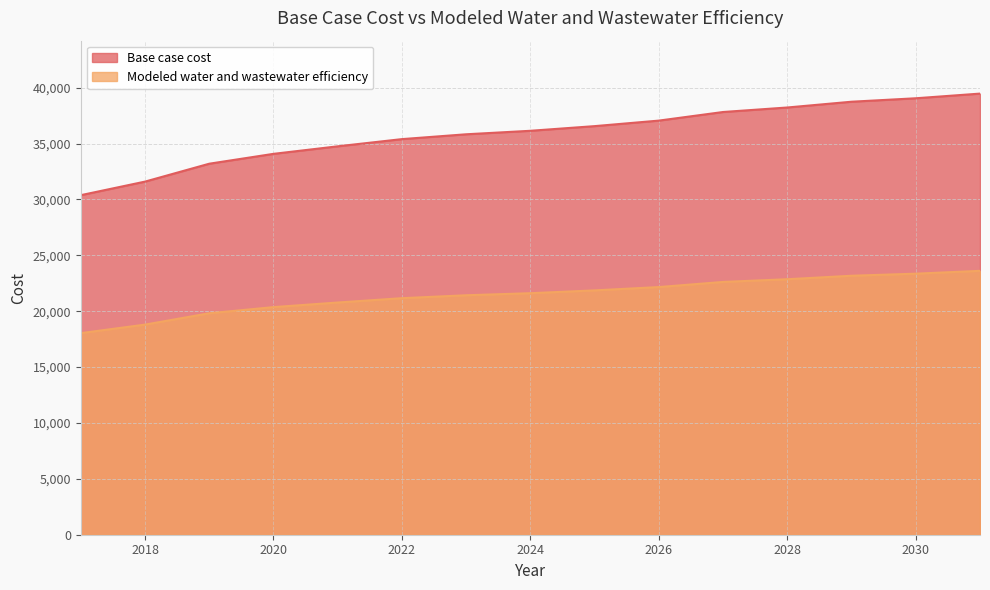

Is the value of Modeled water and wastewater efficiency at 2025 greater than the value of Base case cost at 2030?

No